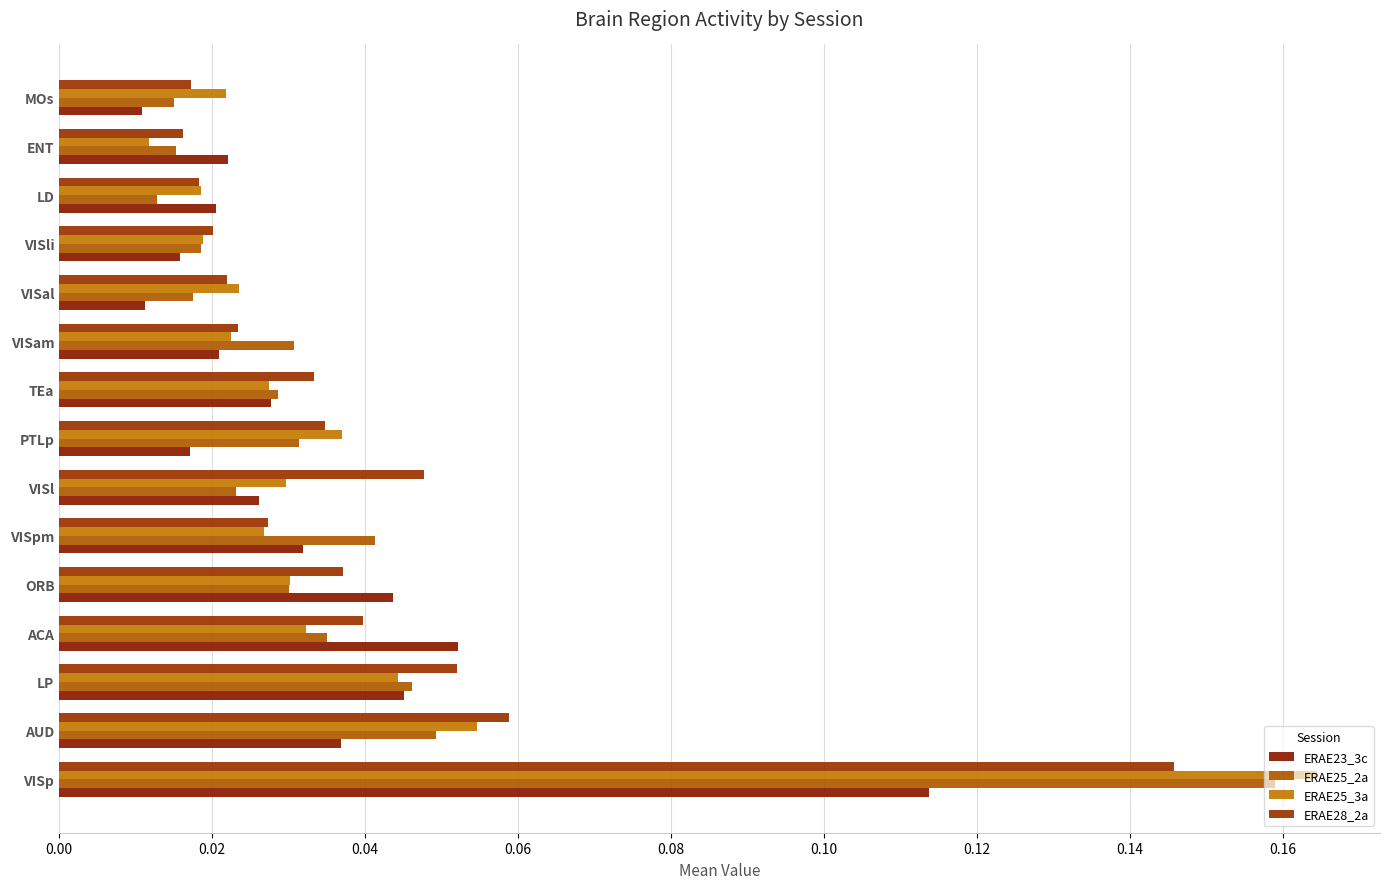

What is the maximum value shown in the chart?

0.2